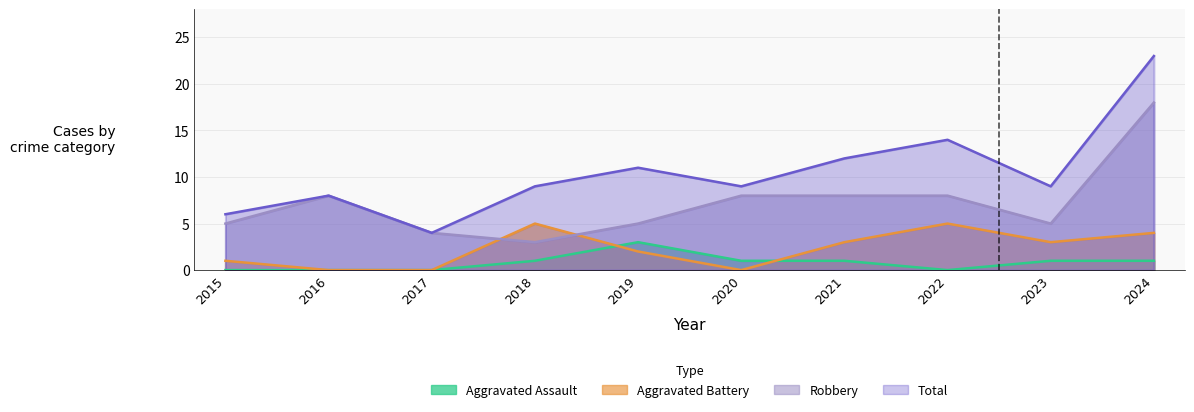

Read the Total value at 2015, to the nearest 10.

10